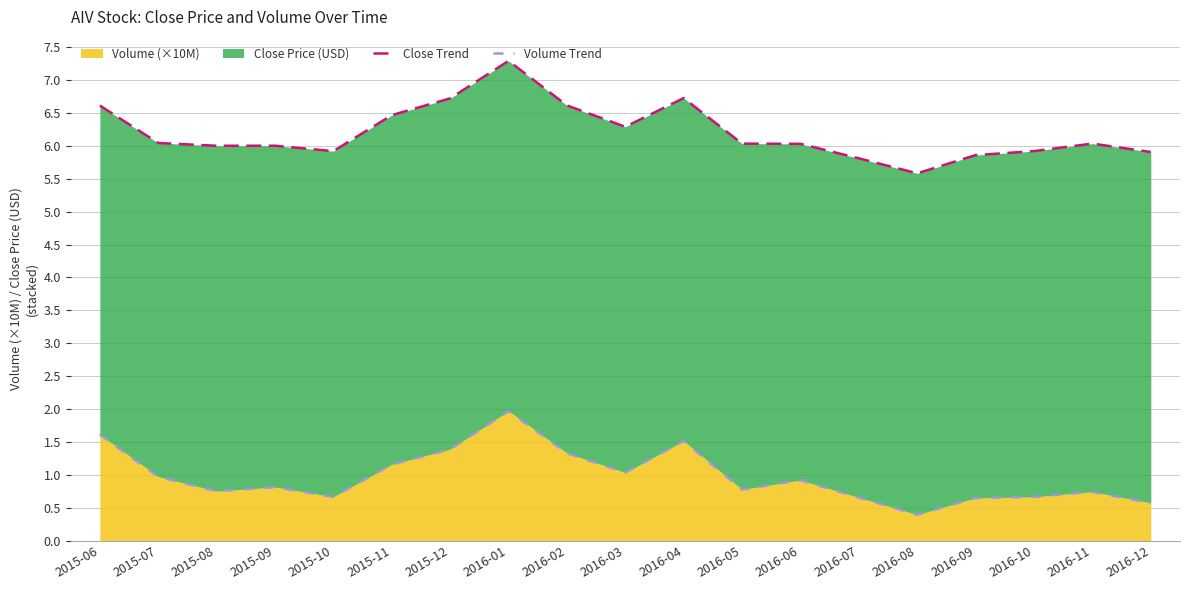

What is the label of the 8th point from the left?

2016-01